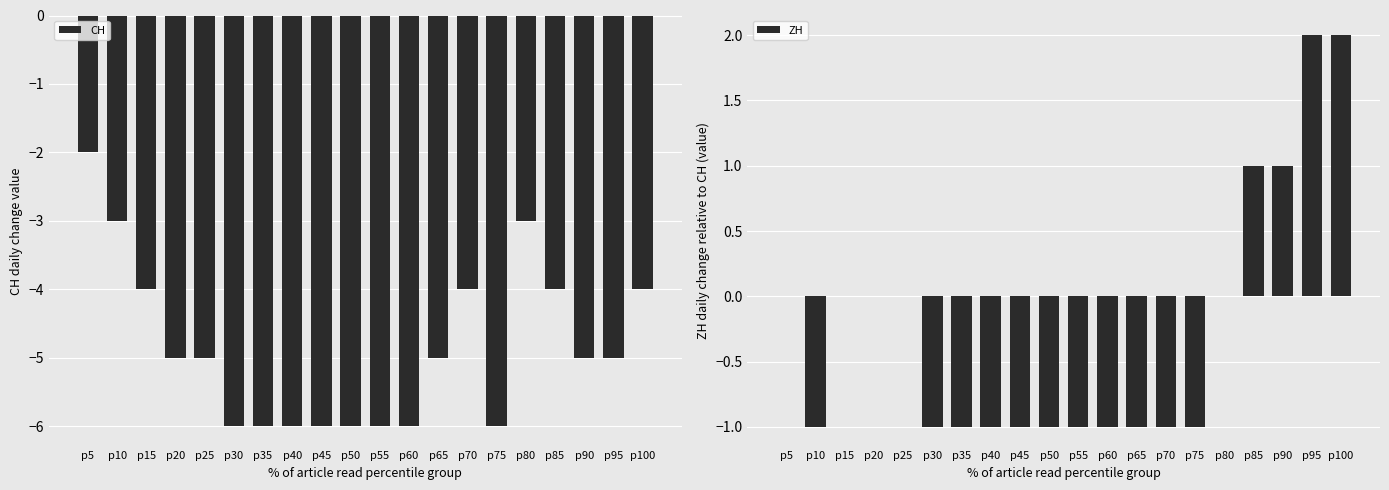

Which series has the largest total across all categories?

ZH